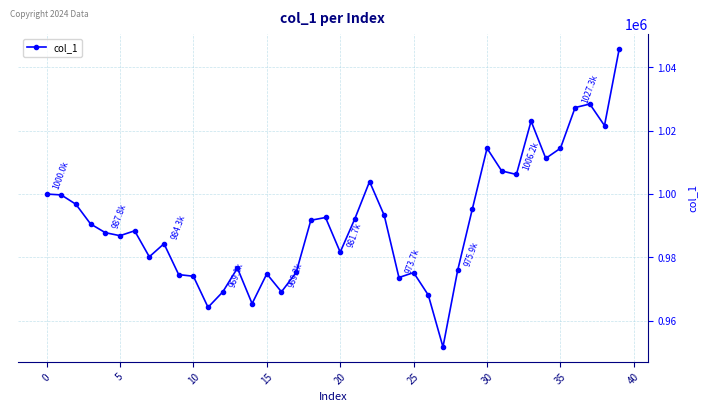

What is the average value?

991327.2